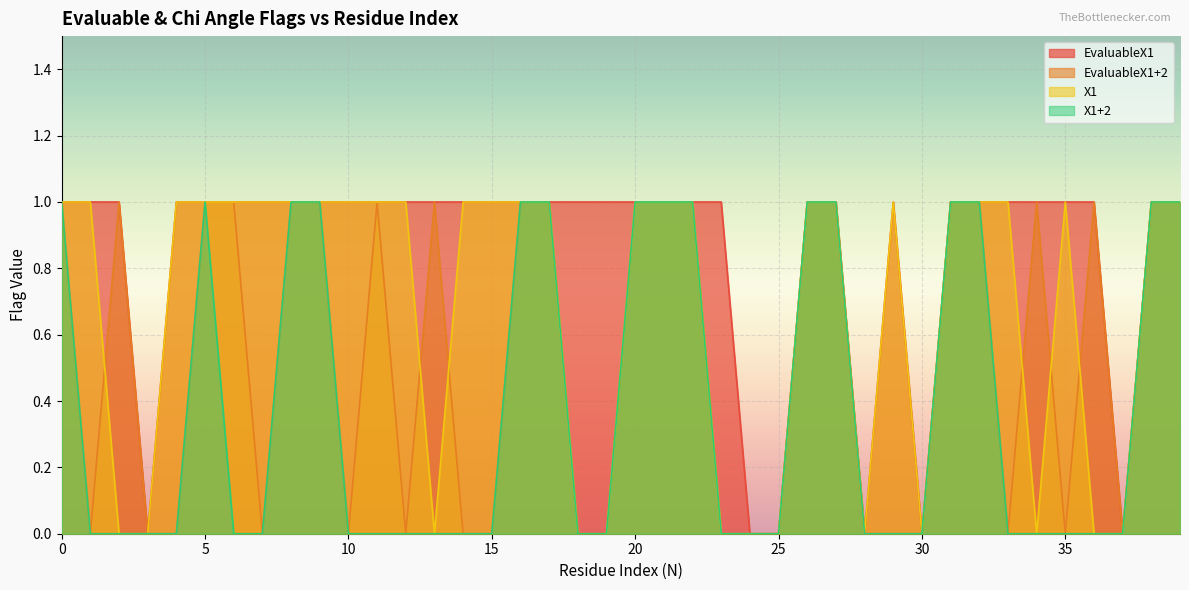

Does the chart display data point markers on the line(s)?

No